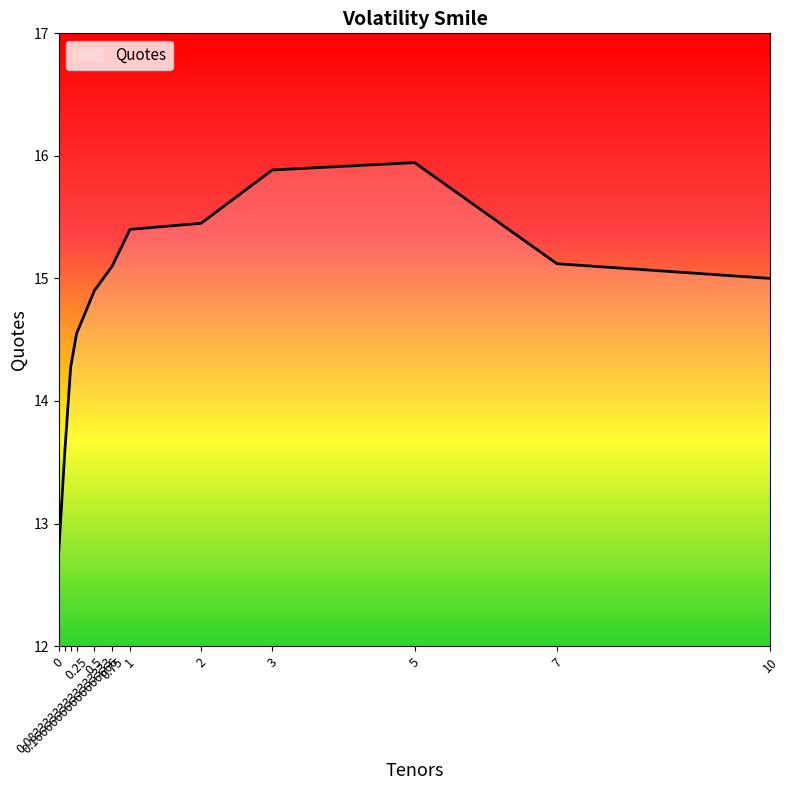

What is the label of the 12th point from the left?

10